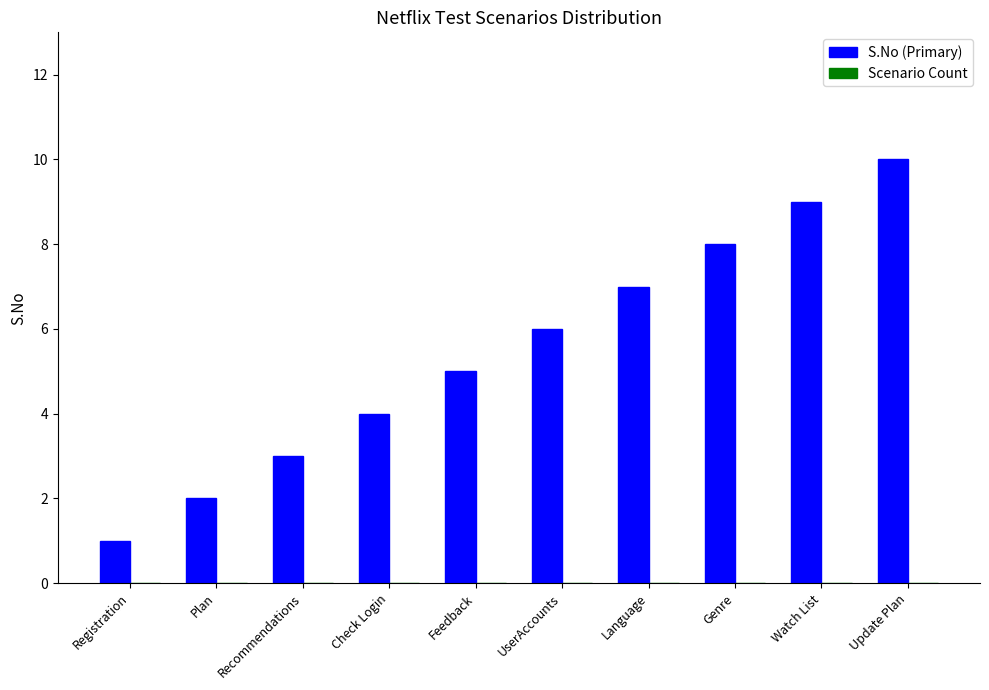

Rank the categories by value from lowest to highest.

Registration, Plan, Recommendations, Check Login, Feedback, UserAccounts, Language, Genre, Watch List, Update Plan